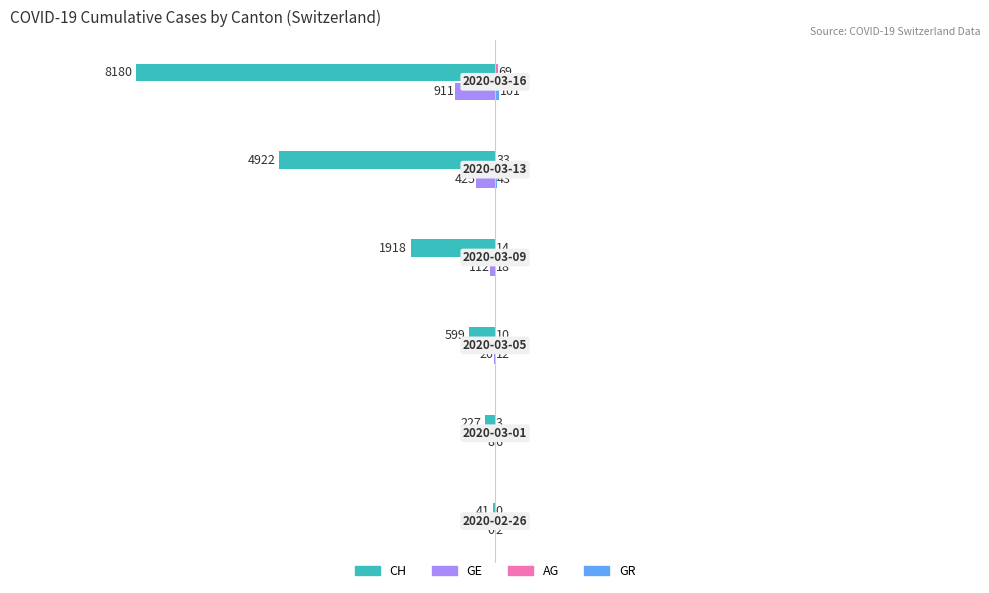

What is the maximum value shown in the chart?

101